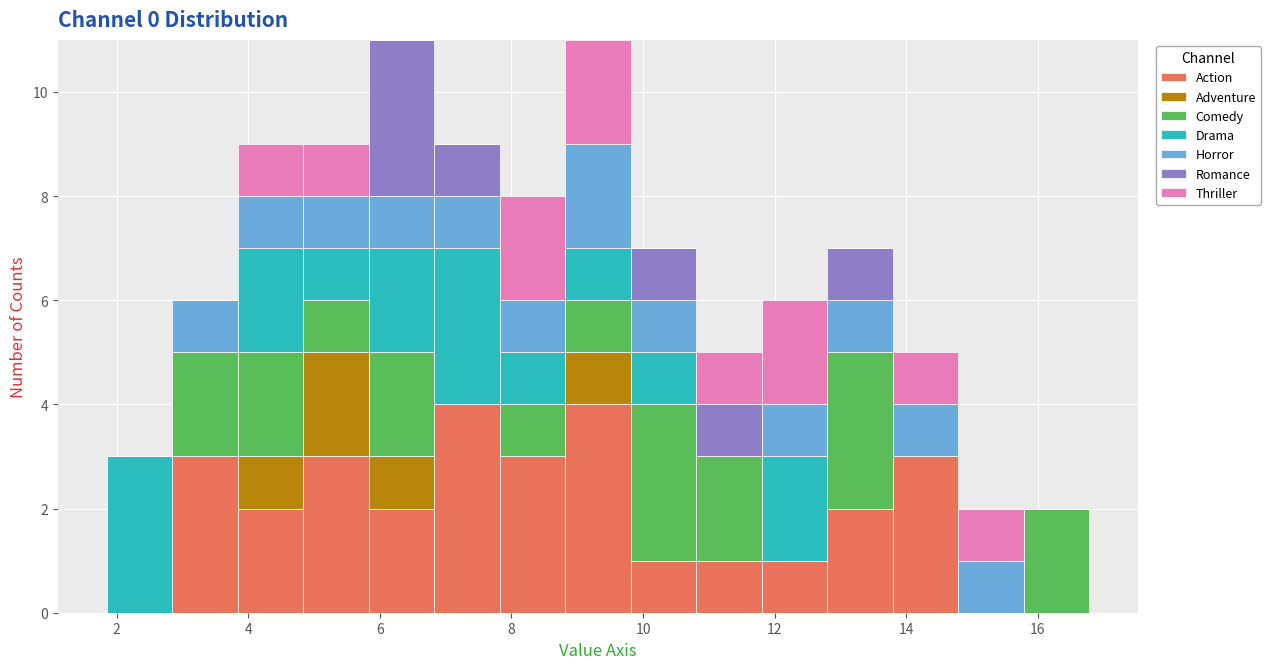

Reading left to right, transcribe this chart: for each stacked bar, give the range it covers on the x-axis and its total height. Neither the bar edges nor the heights are printed on the chart, so give them approximately, as read against the axes.

1.8 to 2.8: 3
2.8 to 3.8: 6
3.8 to 4.8: 9
4.8 to 5.8: 9
5.8 to 6.8: 11
6.8 to 7.8: 9
7.8 to 8.8: 8
8.8 to 9.8: 11
9.8 to 10.8: 7
10.8 to 11.8: 5
11.8 to 12.8: 6
12.8 to 13.8: 7
13.8 to 14.8: 5
14.8 to 15.8: 2
15.8 to 16.8: 2